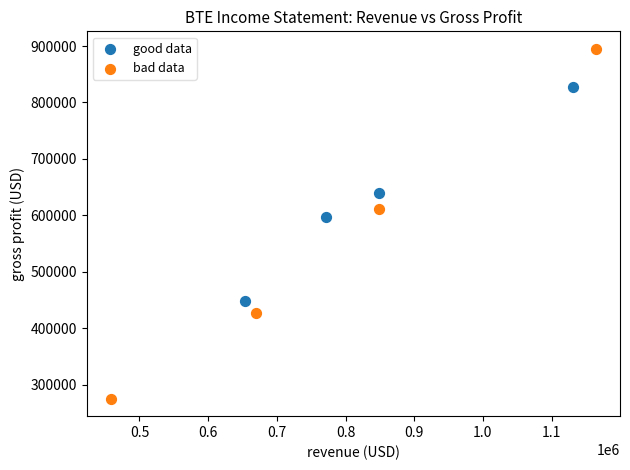

Which series has the widest spread of Y values?

bad data